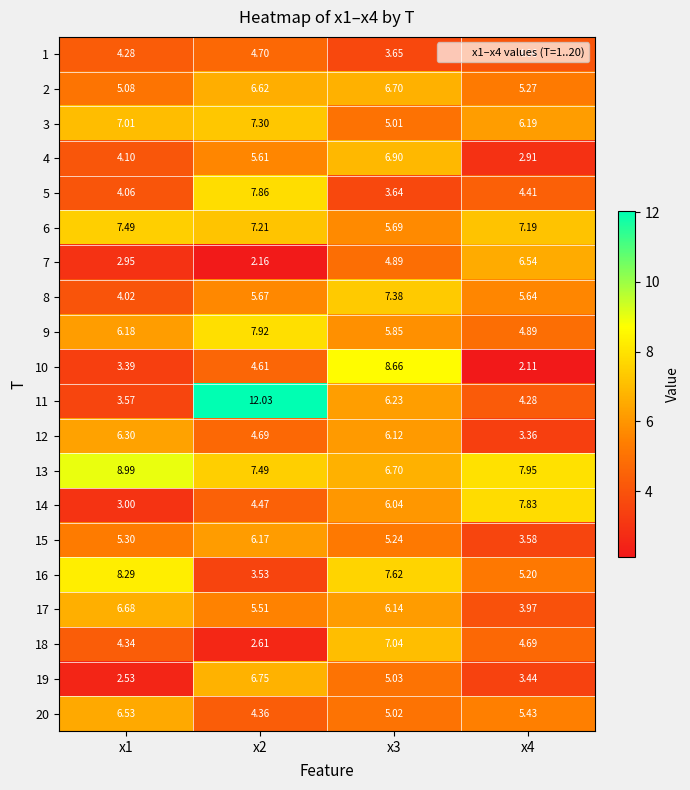

Between x1 and x3, which series saw the biggest shift?

10